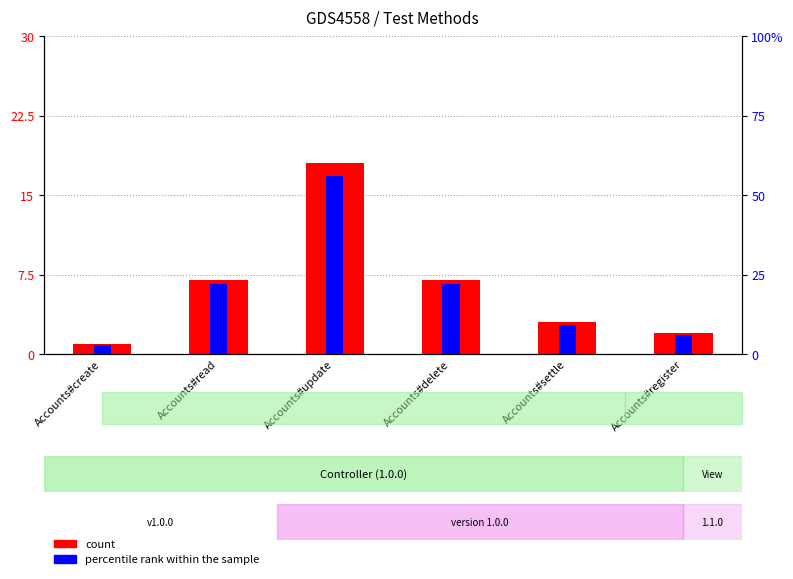

What is the minimum value for count?

1